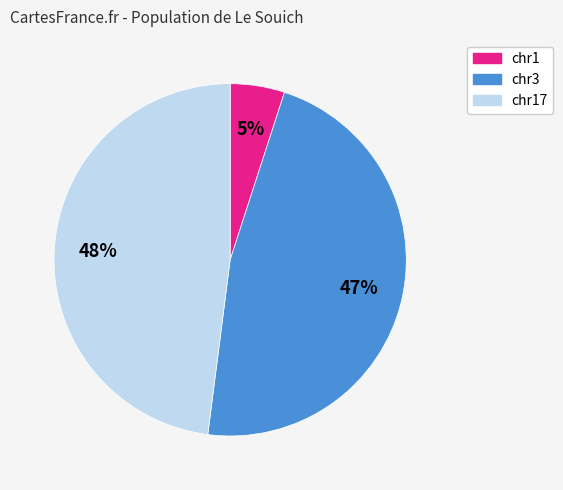

Do chr1 and chr17 together represent more than half of the pie?

Yes